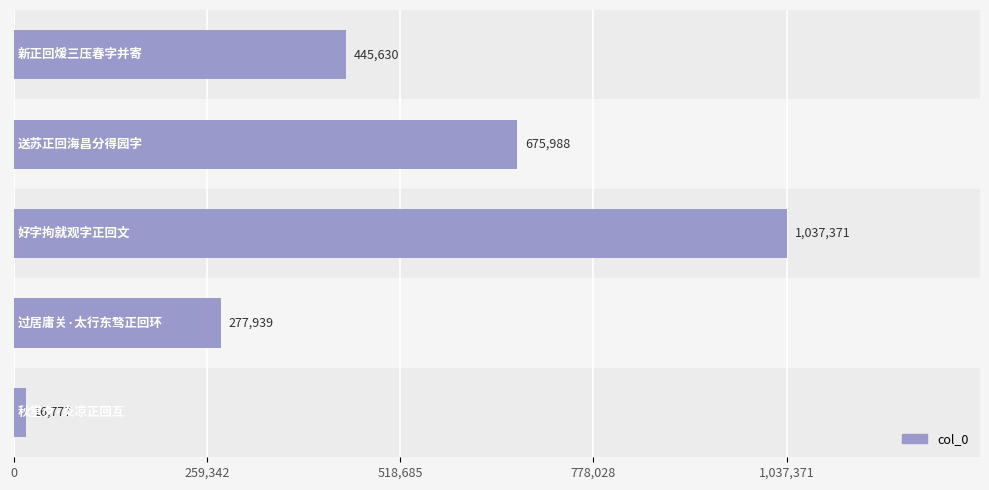

What is the smallest value displayed?

16777